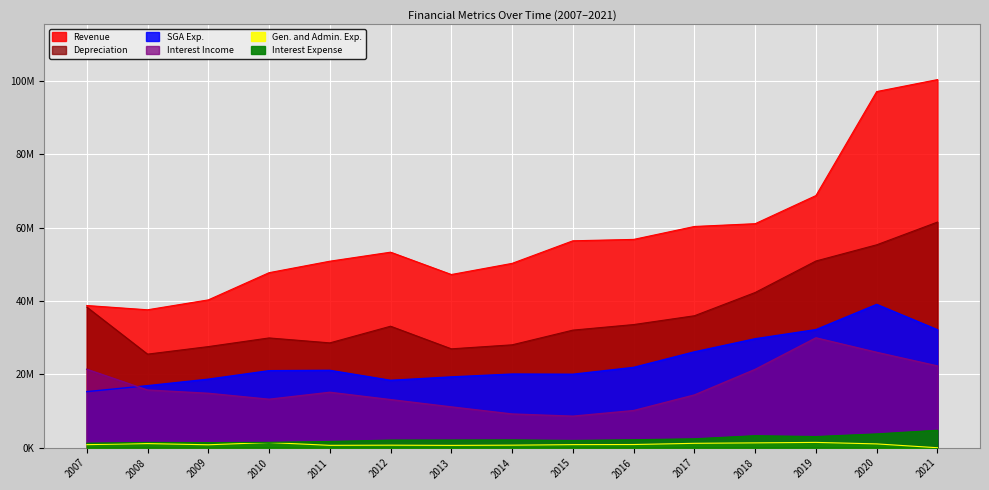

At which category does SGA Exp. reach its first local peak?

2011